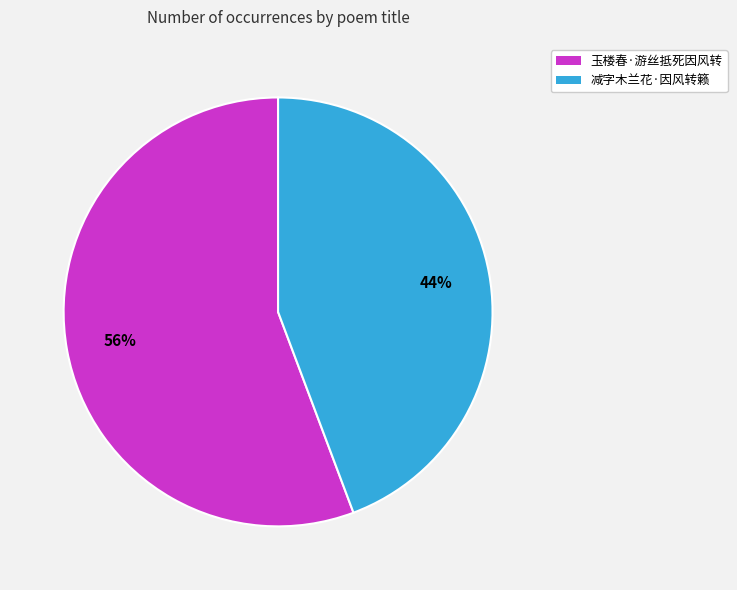

Combined, do 玉楼春·游丝抵死因风转 and 减字木兰花·因风转籁 account for over 50%?

Yes